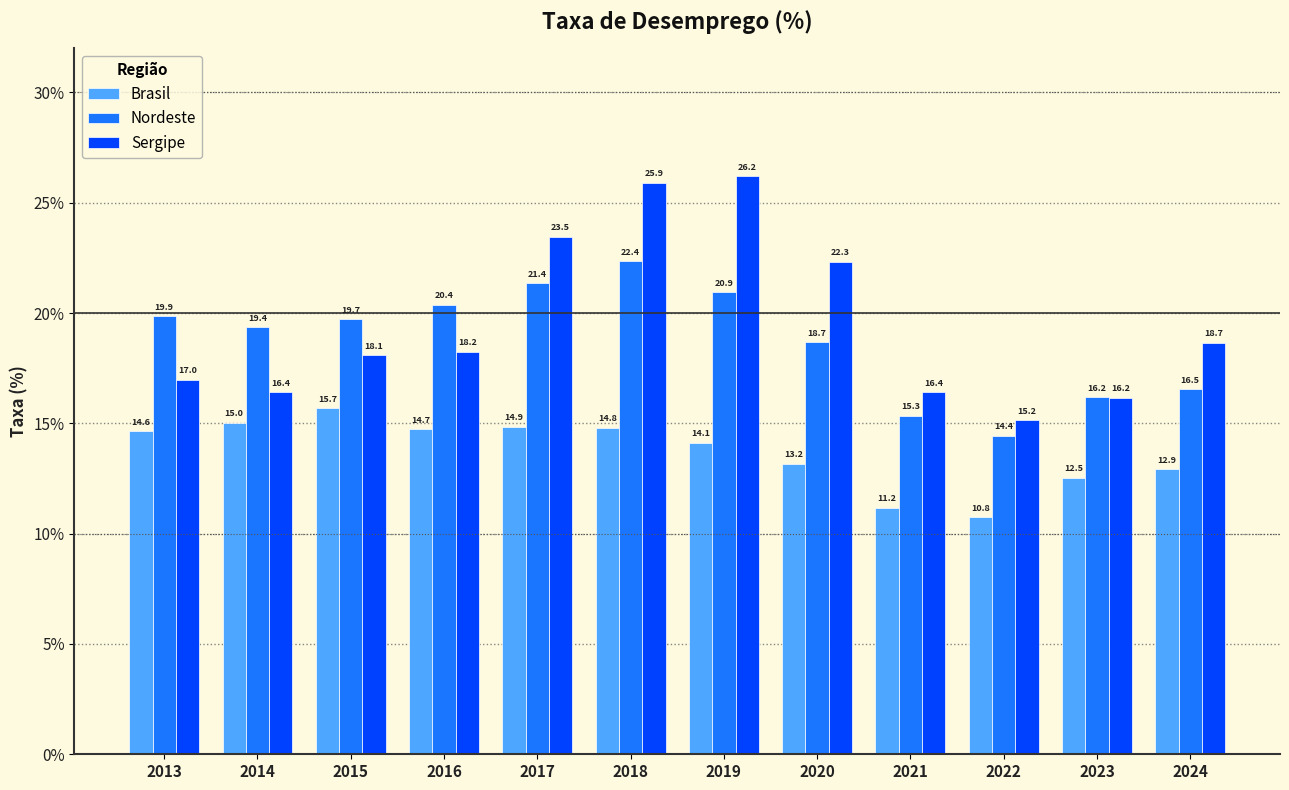

Which label corresponds to the smallest value in the chart?

2022